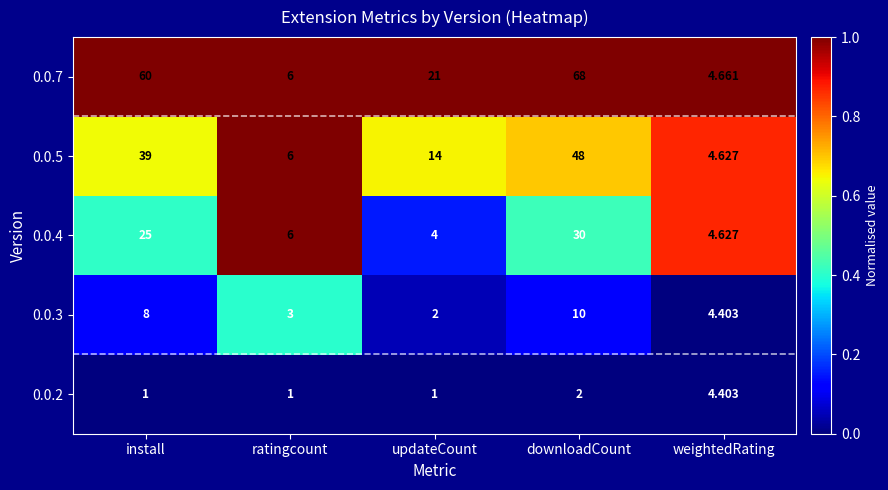

Is the value of 0.0.3 at downloadCount greater than the value of 0.0.2 at install?

Yes